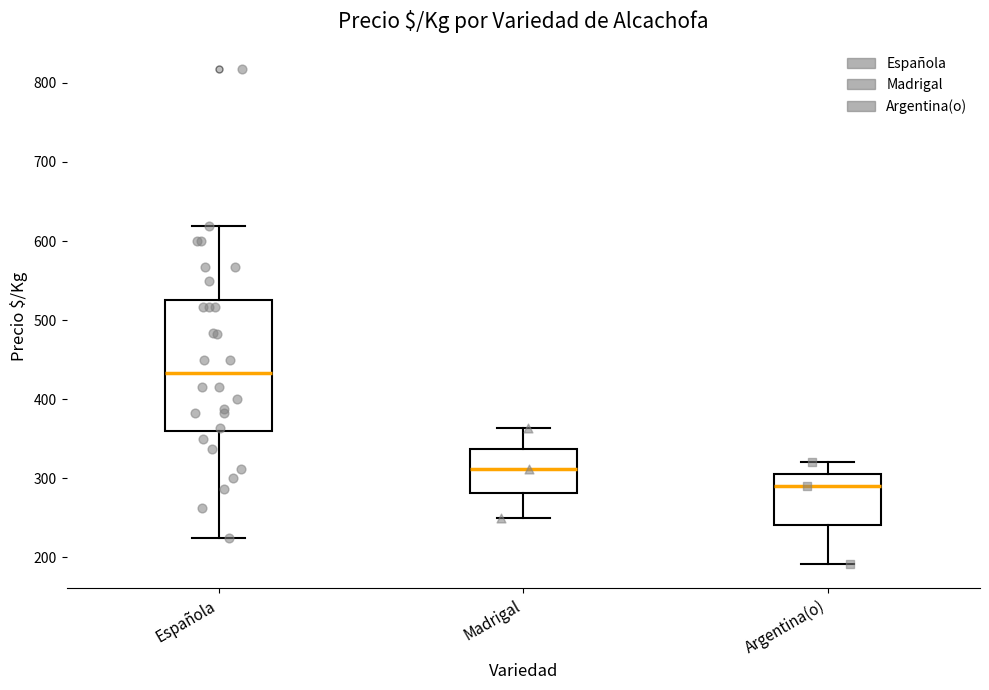

Reading left to right, transcribe this box plot: for each box, give where its median line is, the range the box spans, and where its two whiskers end, as read against the y-axis. The values are not printed on the chart, so give them approximately, as read against the axis.

Española: median 430, box 360 to 530, whiskers 230 to 620
Madrigal: median 310, box 280 to 340, whiskers 250 to 360
Argentina(o): median 290, box 240 to 310, whiskers 190 to 320